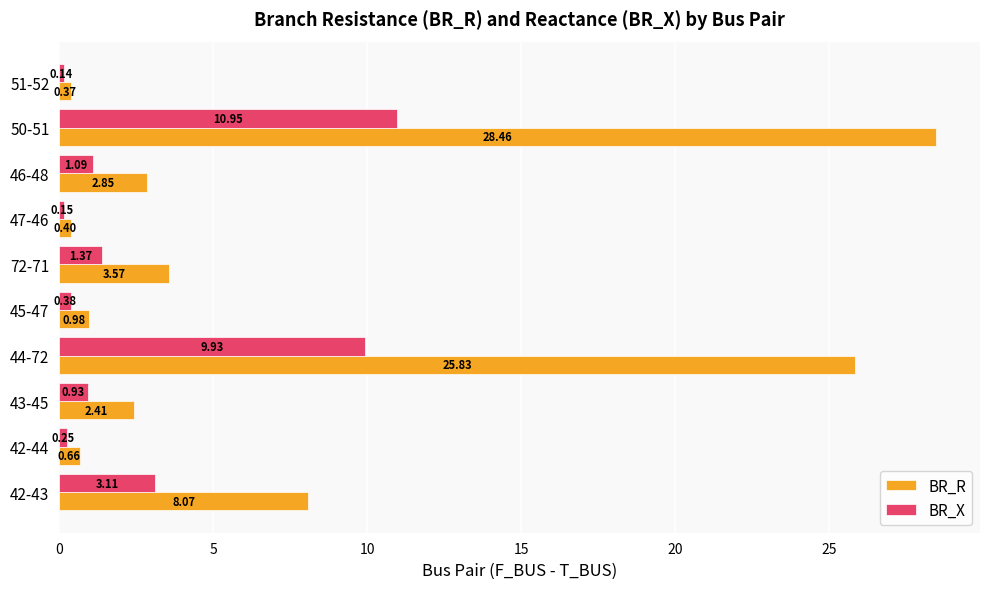

List the series in order of their peak value, highest first.

BR_R, BR_X